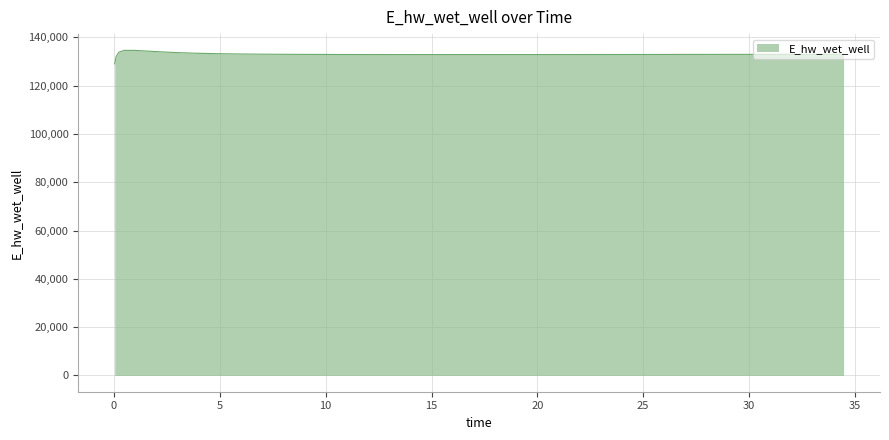

What is the greatest value displayed?

134628.4